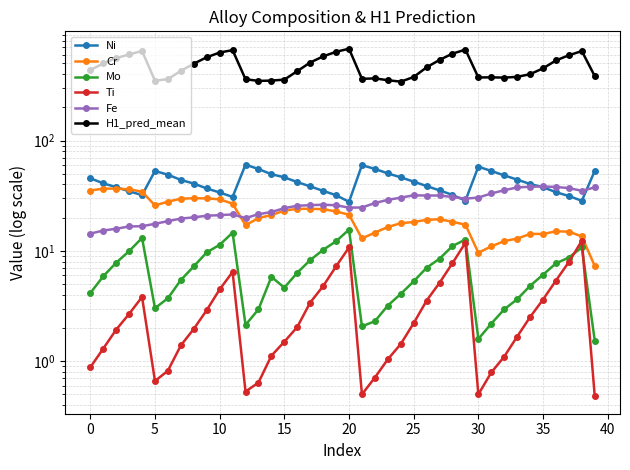

How many categories are shown in the chart?

40